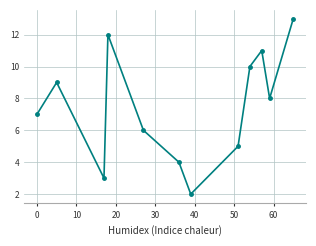

What is the difference between the maximum and minimum values?

11